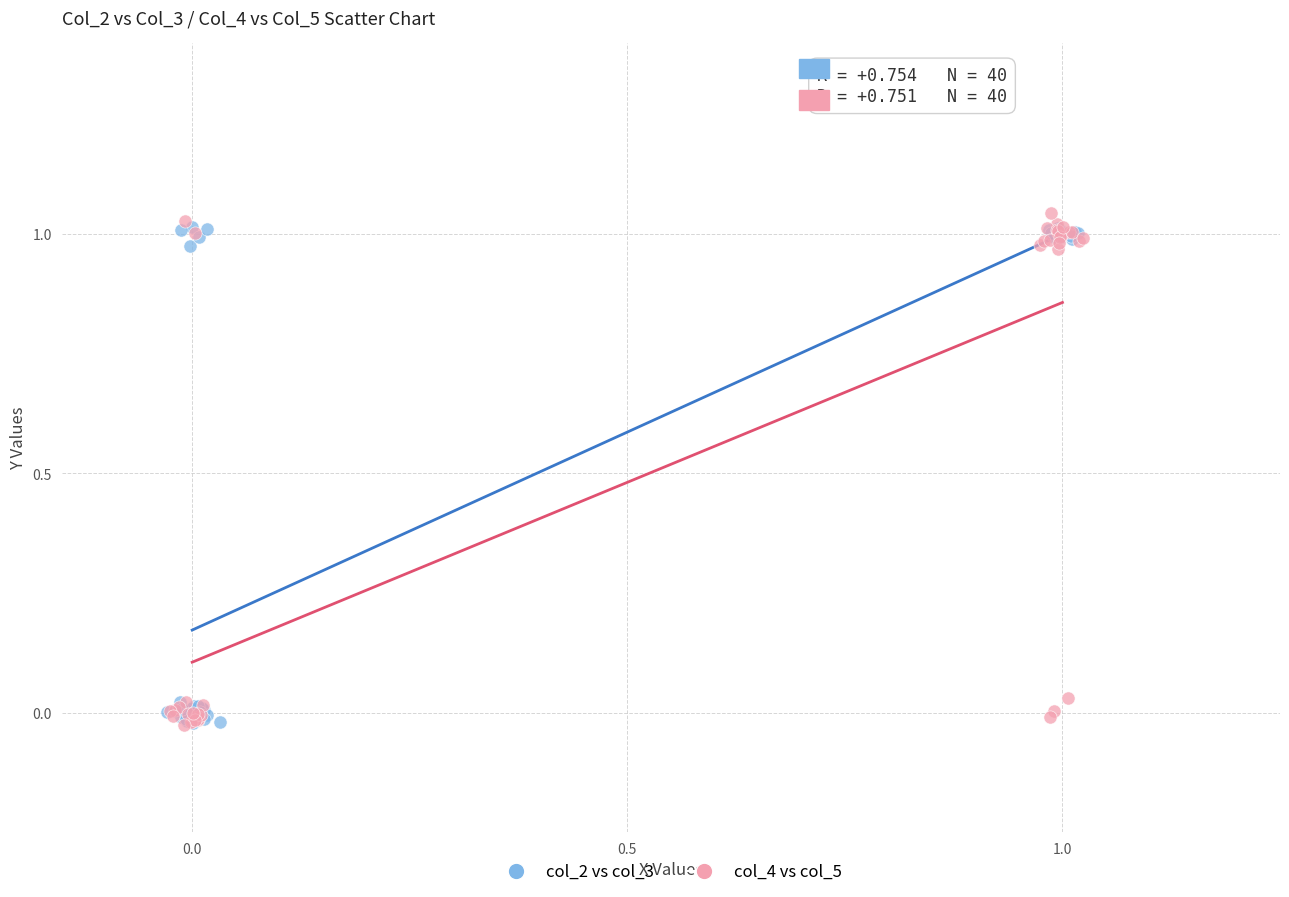

Which series has the largest Y range (max minus min)?

col_4 vs col_5